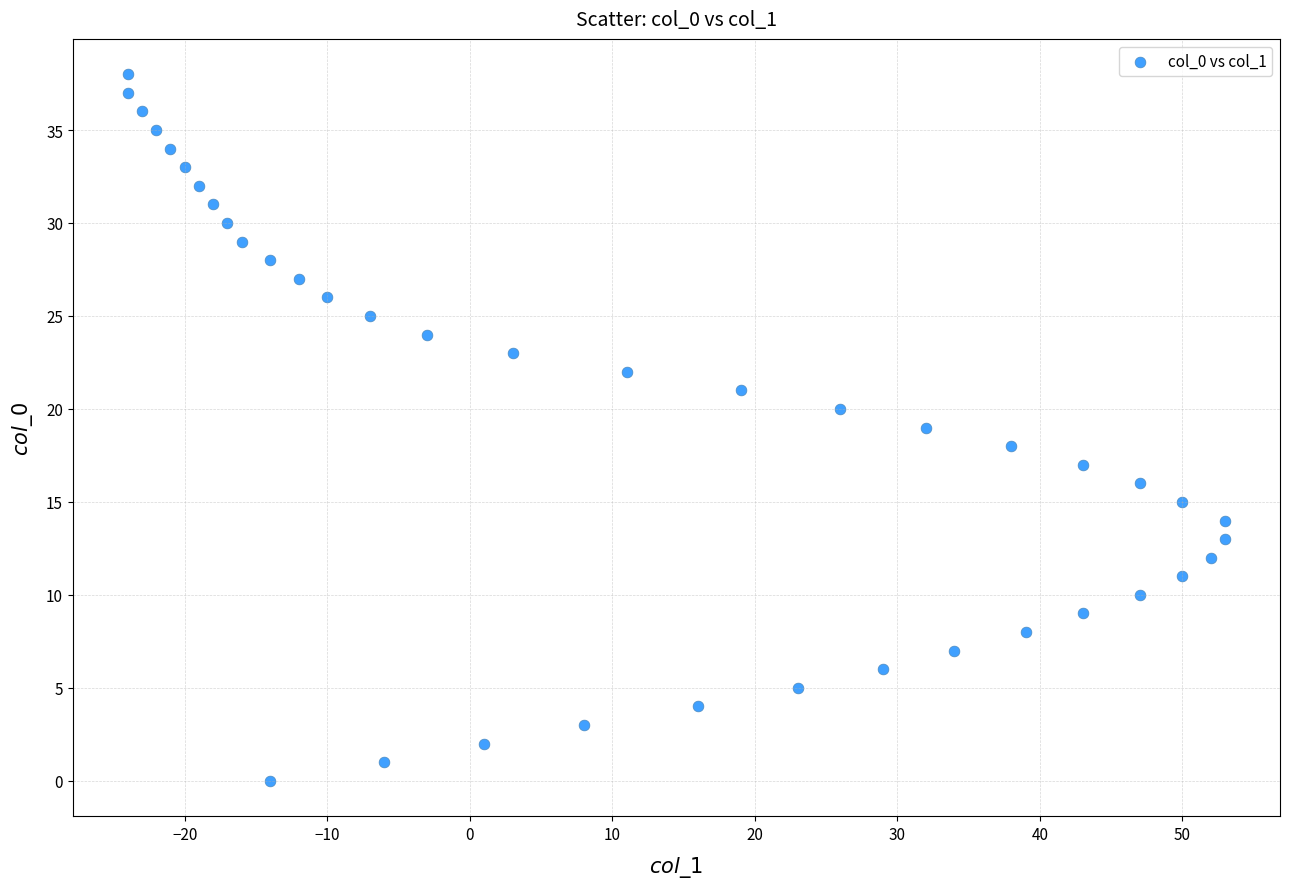

What is the range of X values (max minus min)?

77